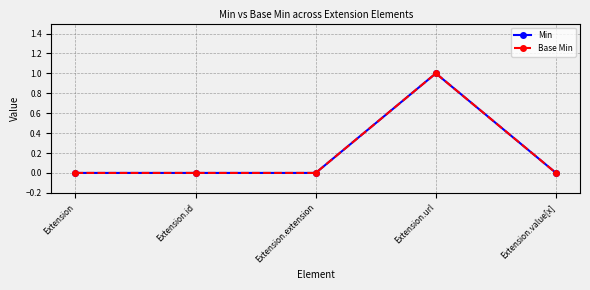

At which category is the sum across all series the highest?

Extension.url